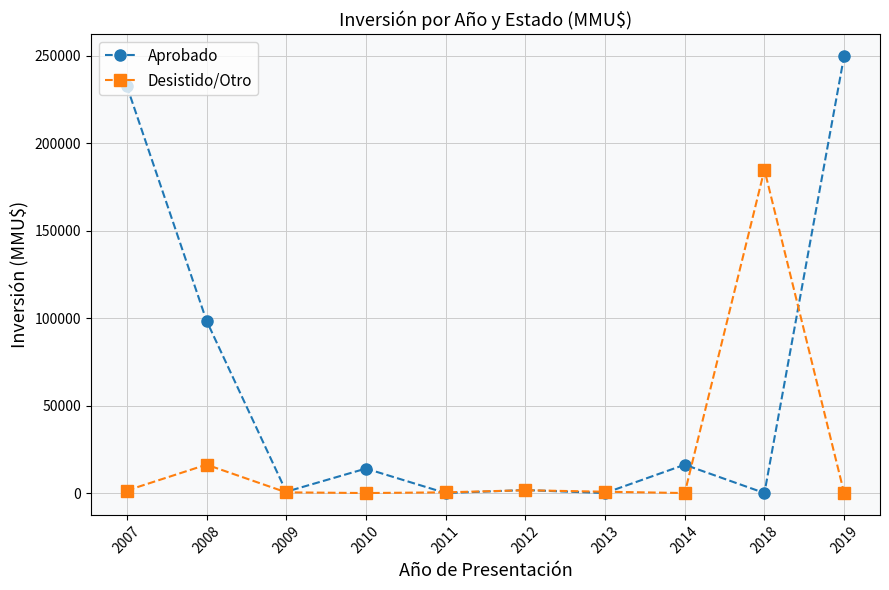

What is the difference between the Aprobado values at 2010 and 2012?

12300